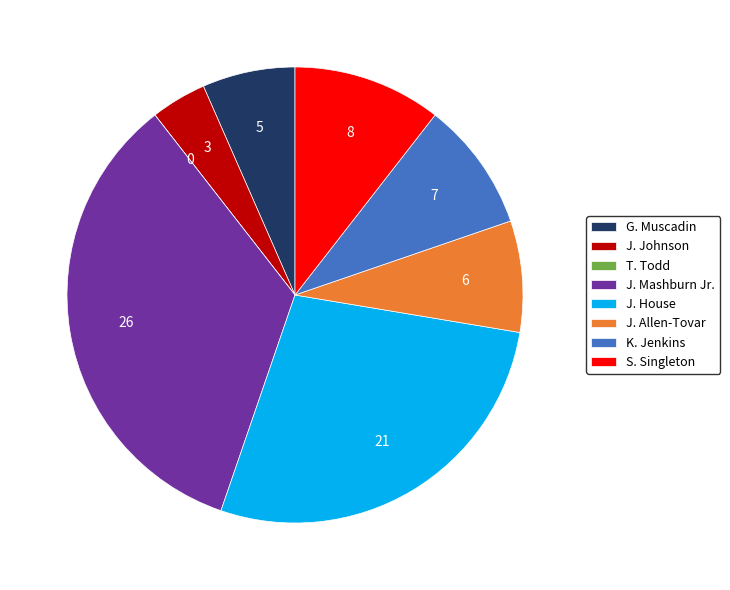

Which slice is the largest?

J. Mashburn Jr.